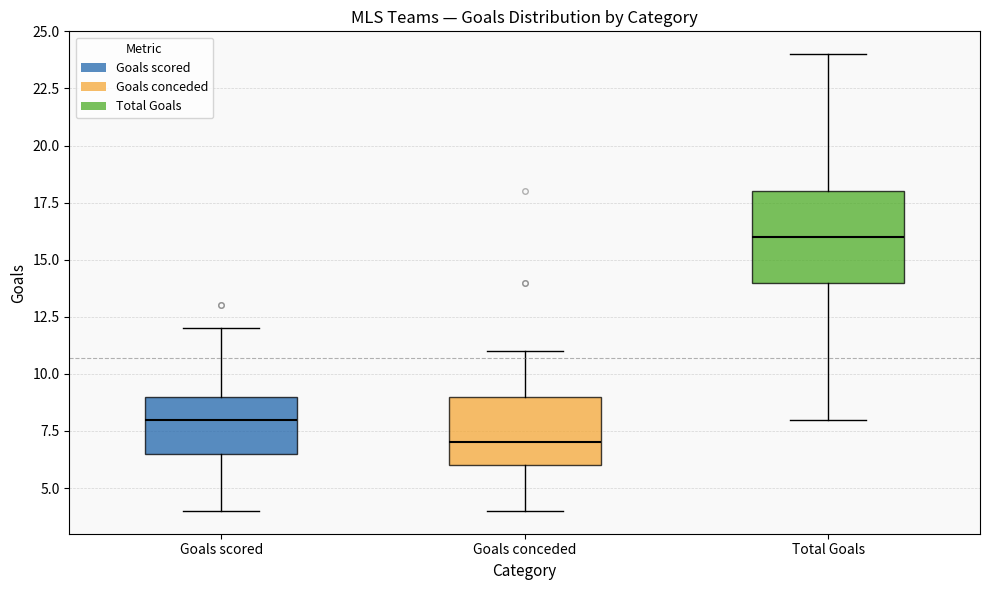

Where is the upper edge of the box for Goals conceded on the y-axis? The values are not printed on the chart, so give them approximately, as read against the axis.

9.0